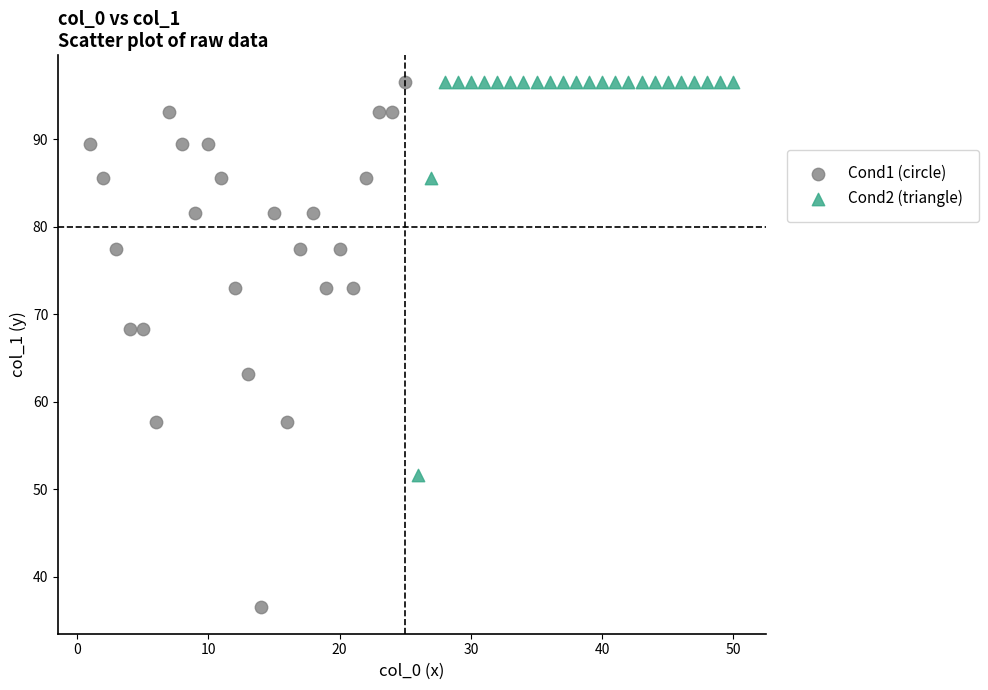

What are all the series names shown in the legend?

Cond1 (circle), Cond2 (triangle)